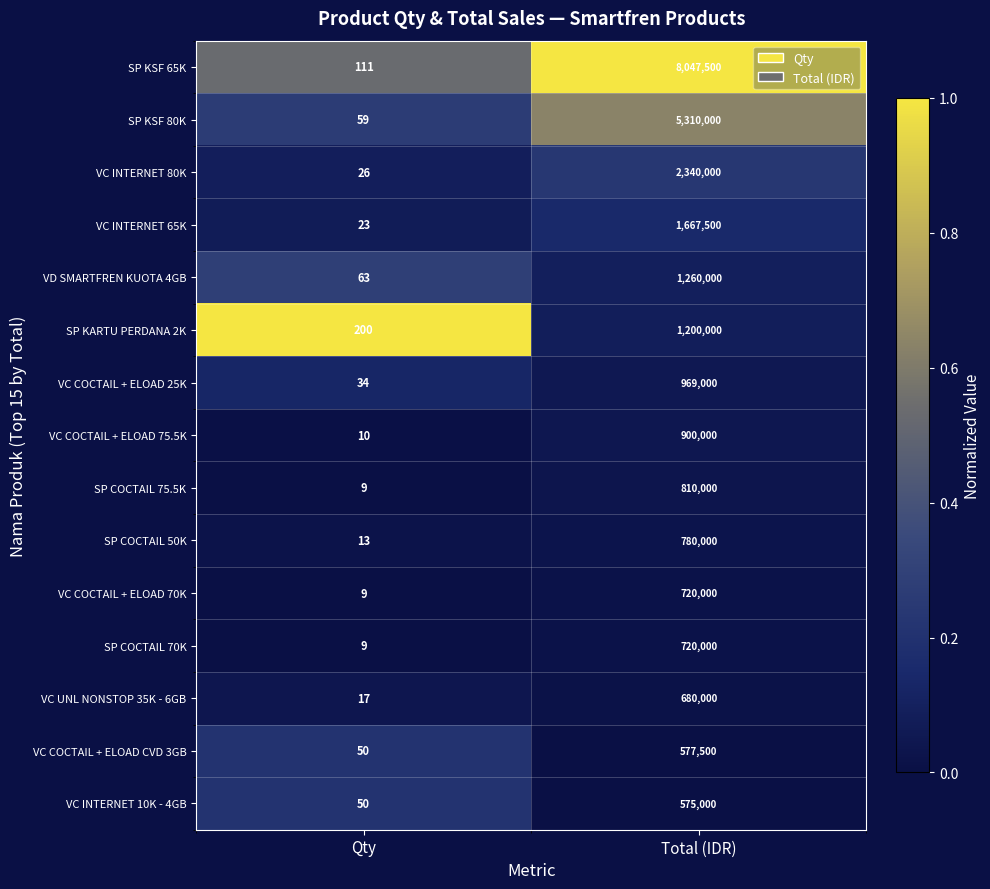

Rank the categories by VD SMARTFREN KUOTA 4GB value from highest to lowest.

Total (IDR), Qty